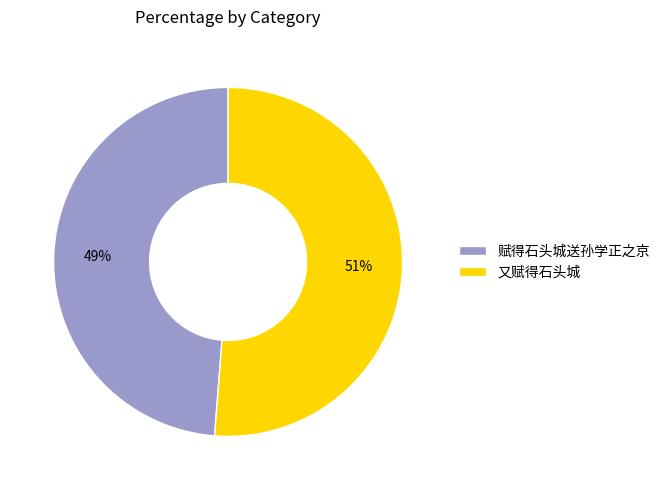

Approximately how many times larger is the value at 赋得石头城送孙学正之京 compared to 又赋得石头城?

1.0